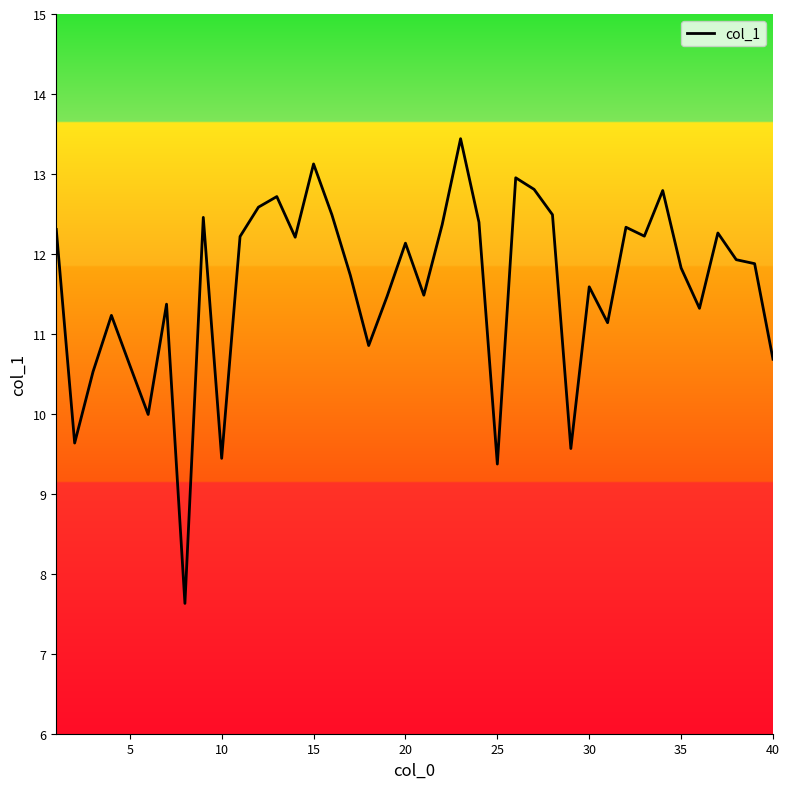

What is the maximum value shown in the chart?

13.4